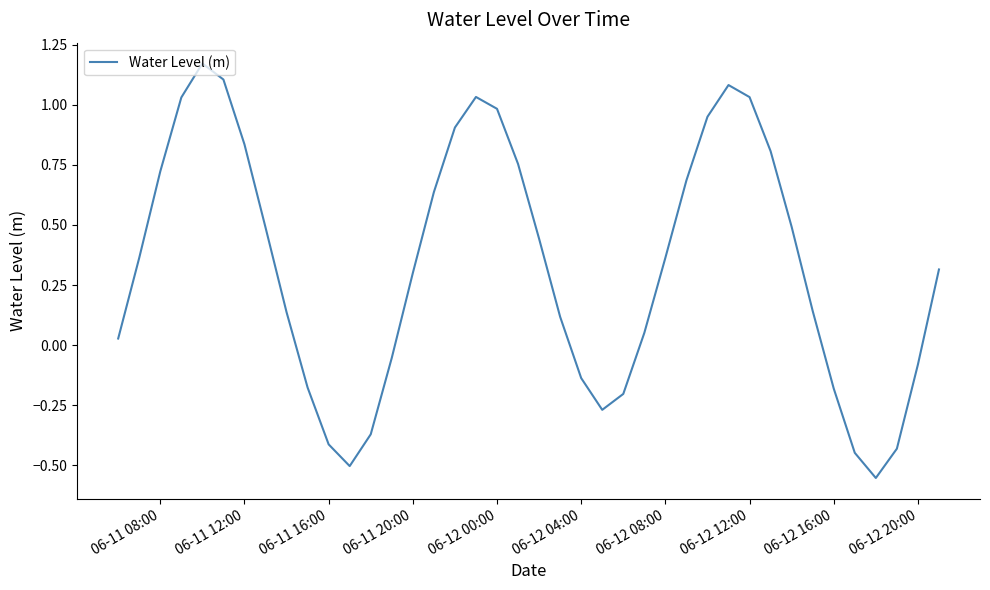

Does the chart have visible grid lines?

No